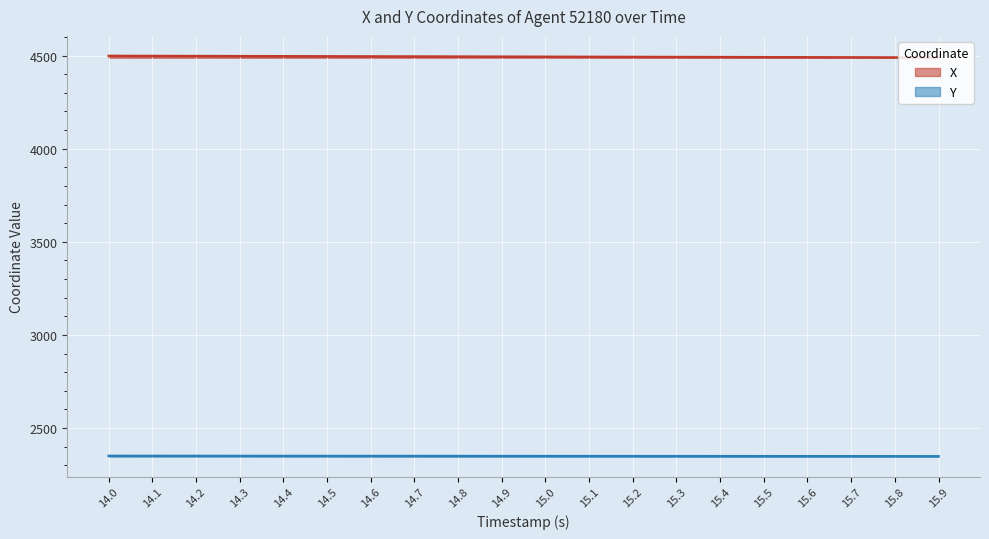

Which series changed the most between 14.8 and 15.1?

X